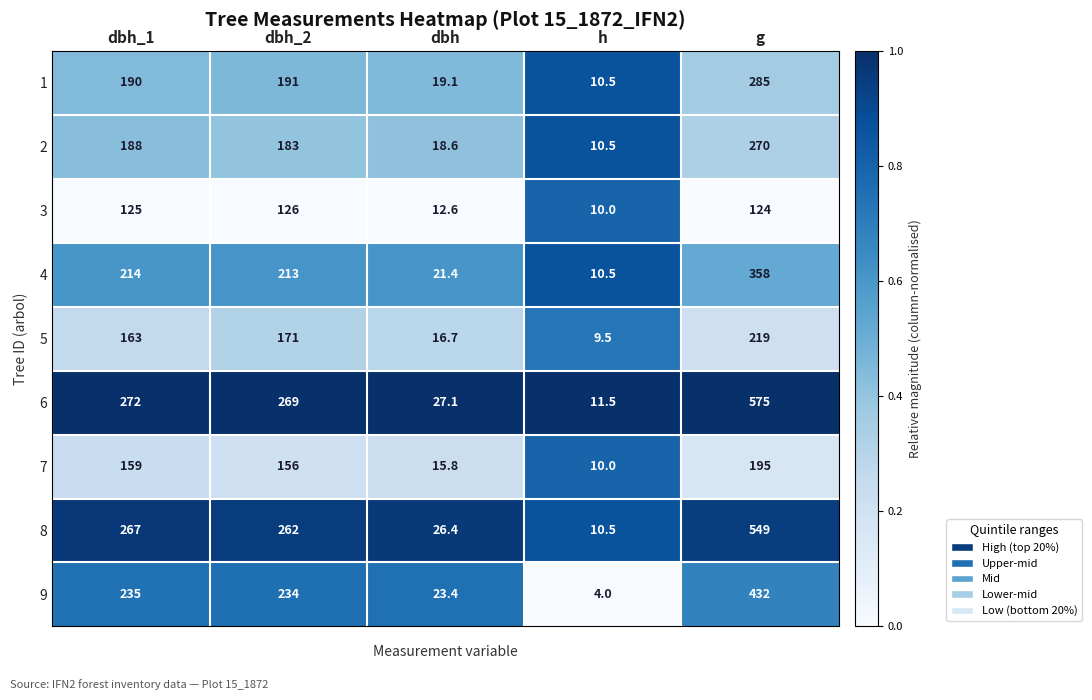

Between dbh and g, which series saw the biggest shift?

6